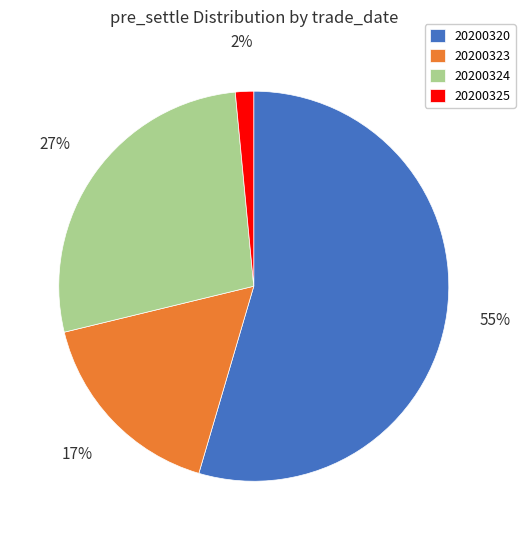

How many segments does this pie chart have?

4